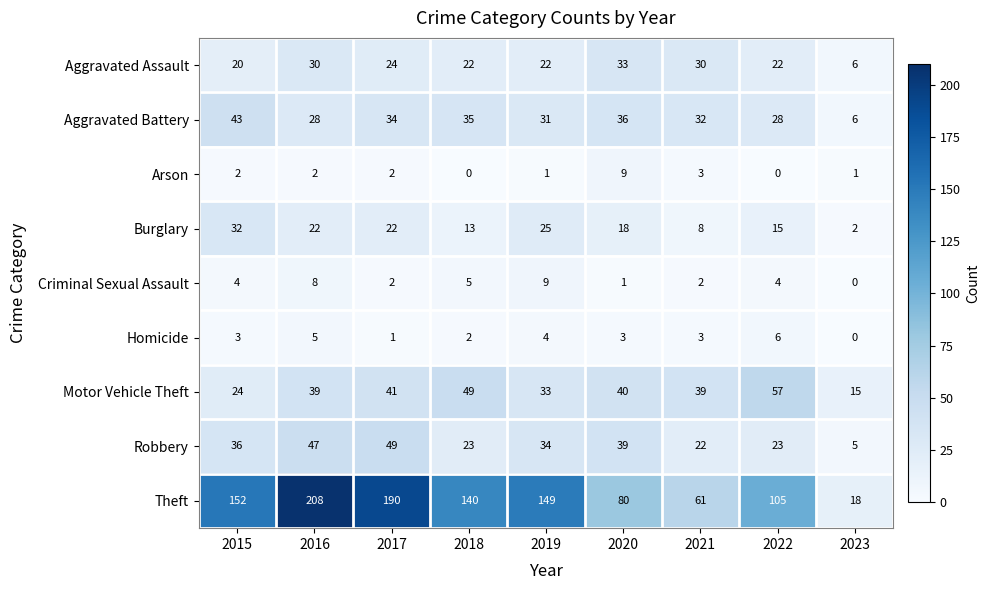

At how many categories does at least one series exceed 121?

5